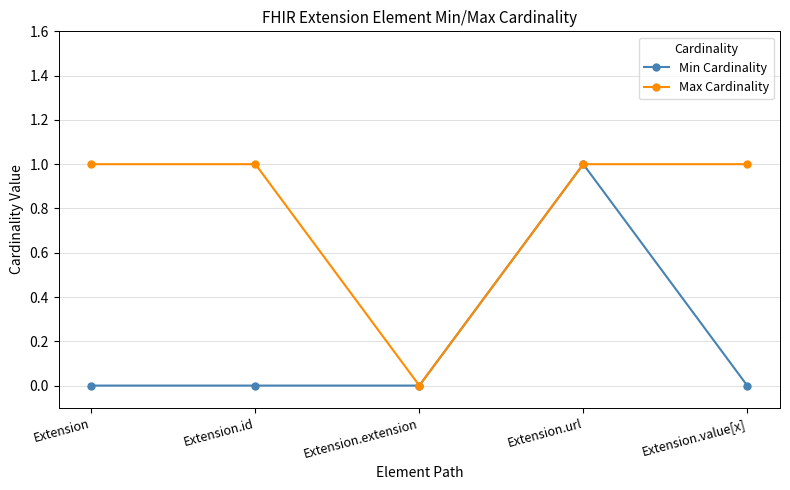

What is the difference between the maximum and minimum values in the Max Cardinality series?

1